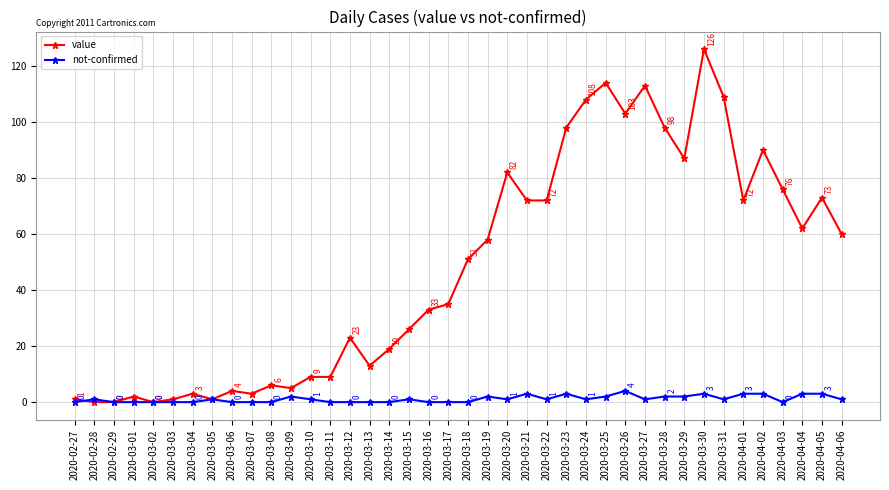

Is it true that value equals 160 at 2020-03-28?

False